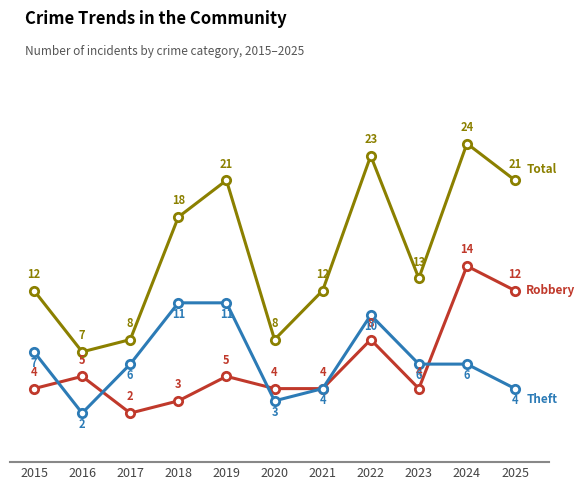

At which category is the sum across all series the highest?

2024